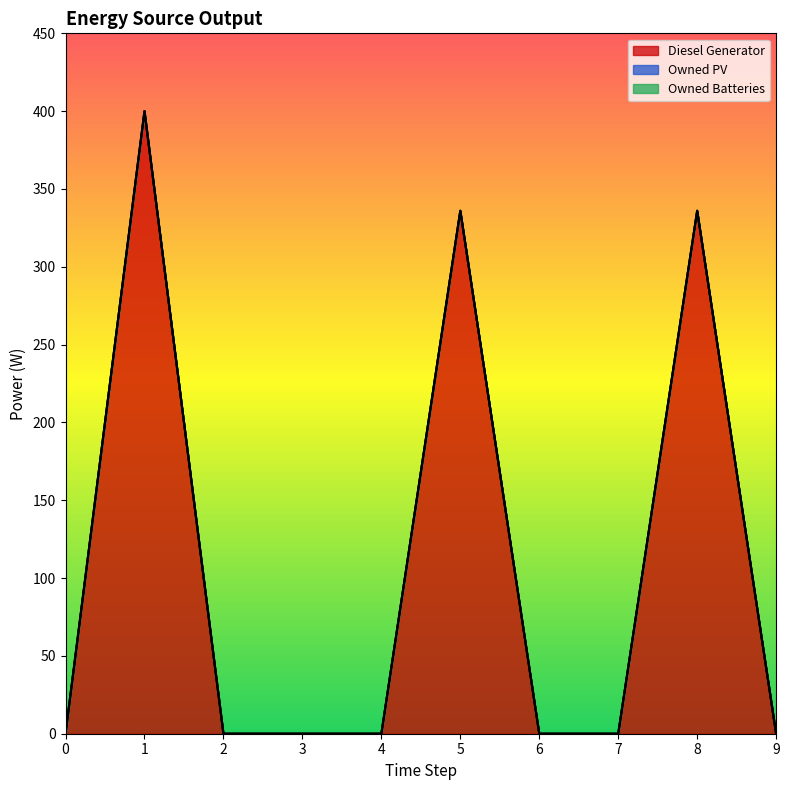

At 9, list the series in order from largest to smallest.

Diesel Generator, Owned PV, Owned Batteries